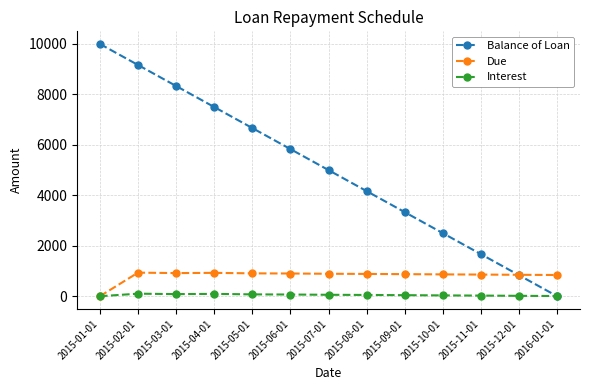

Which series has the largest range (max minus min)?

Balance of Loan